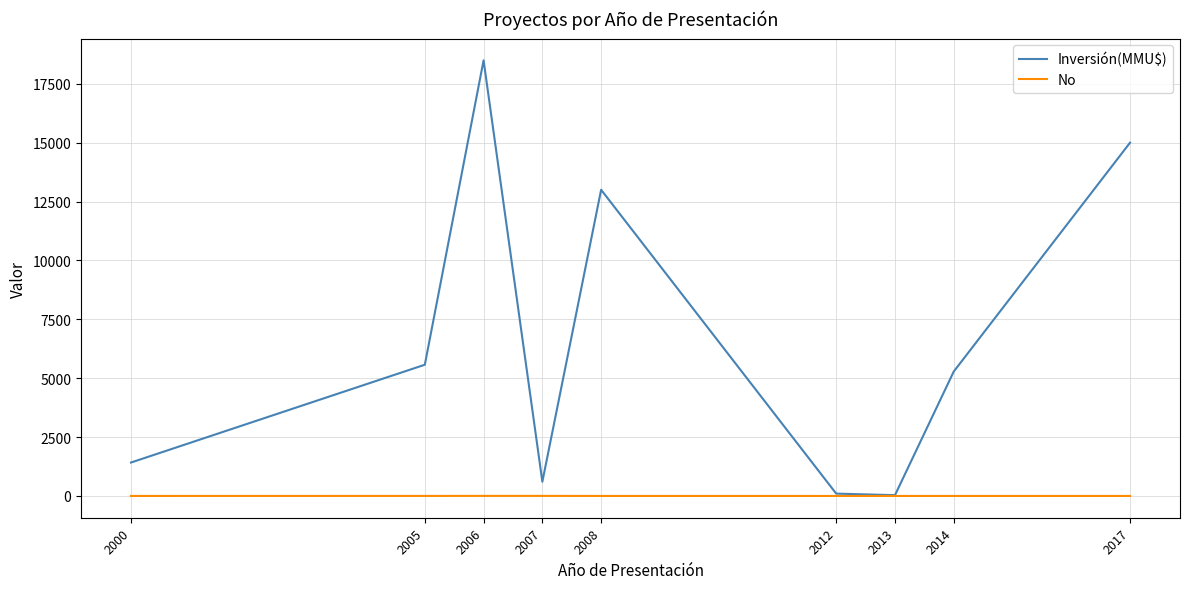

Which series has the widest spread of values?

Inversión(MMU$)